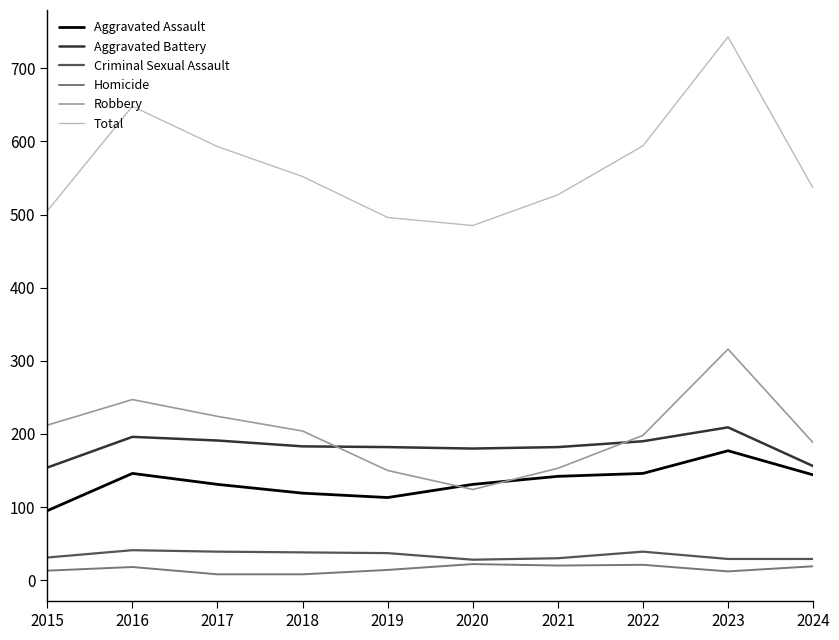

What is the highest value of the Criminal Sexual Assault series?

41